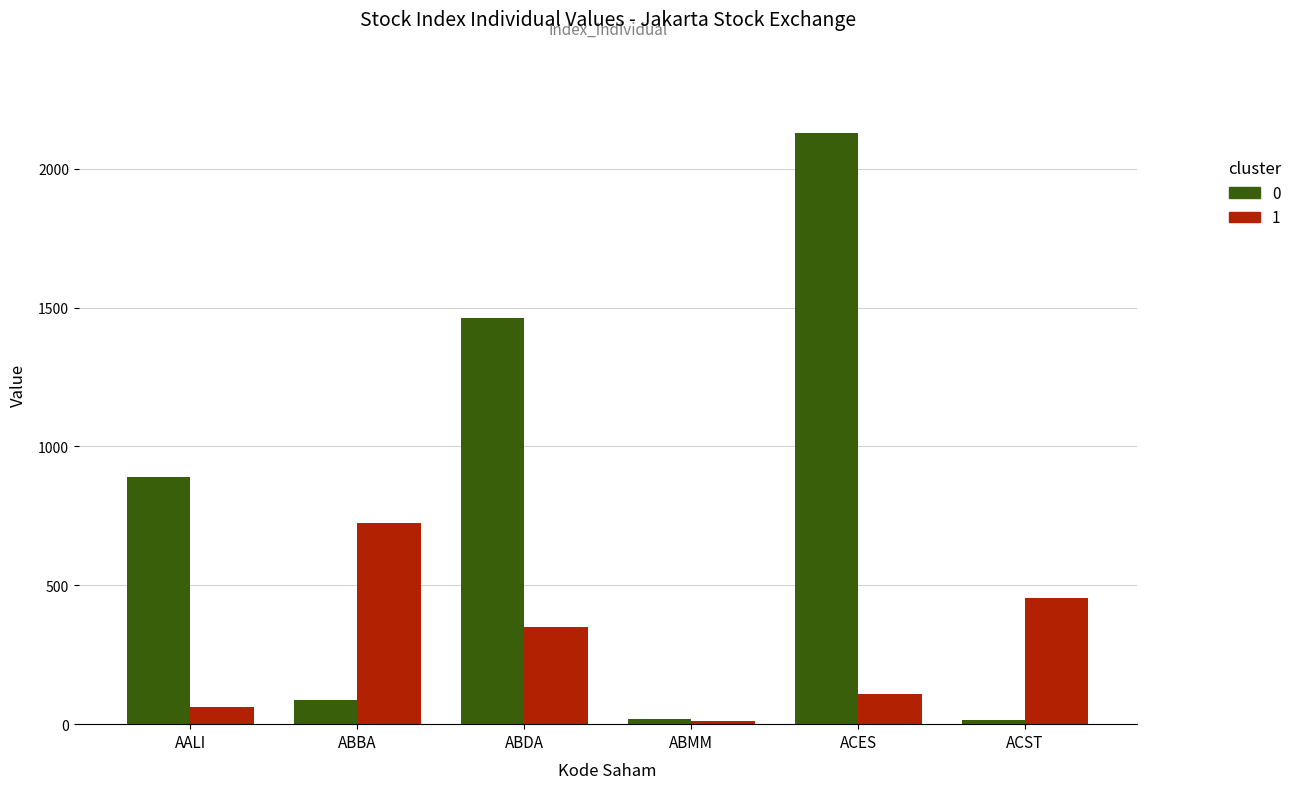

What is the maximum value shown in the chart?

2128.0